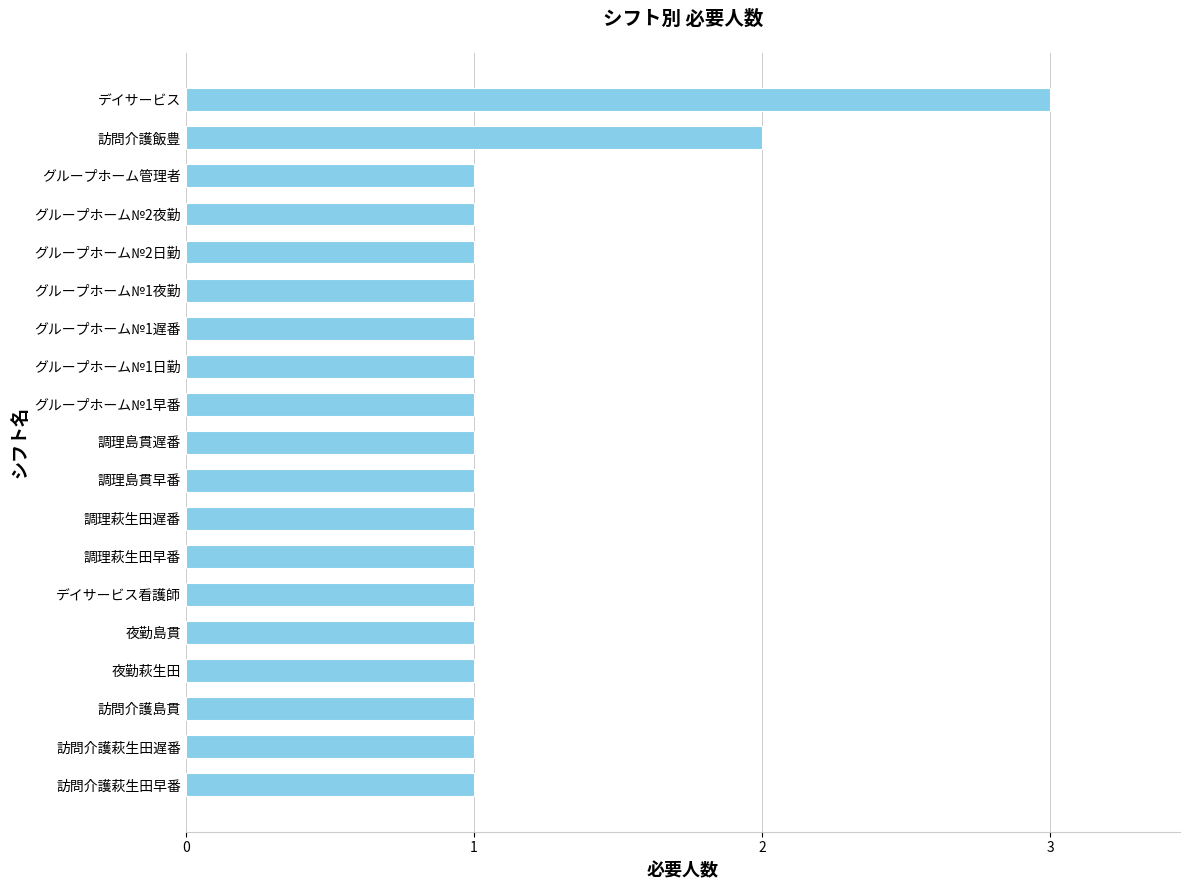

What is the sum of all values?

22